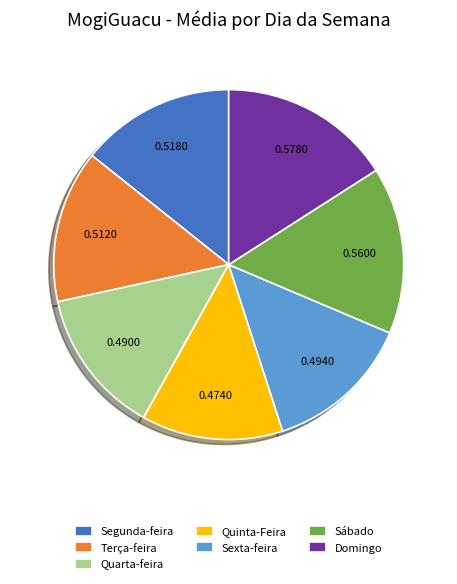

Is it true that Quarta-feira is 25% of the pie?

False